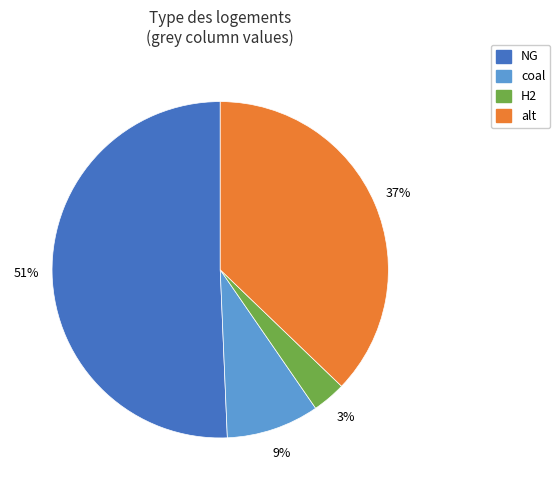

Is there any slice that represents more than half of the pie?

Yes